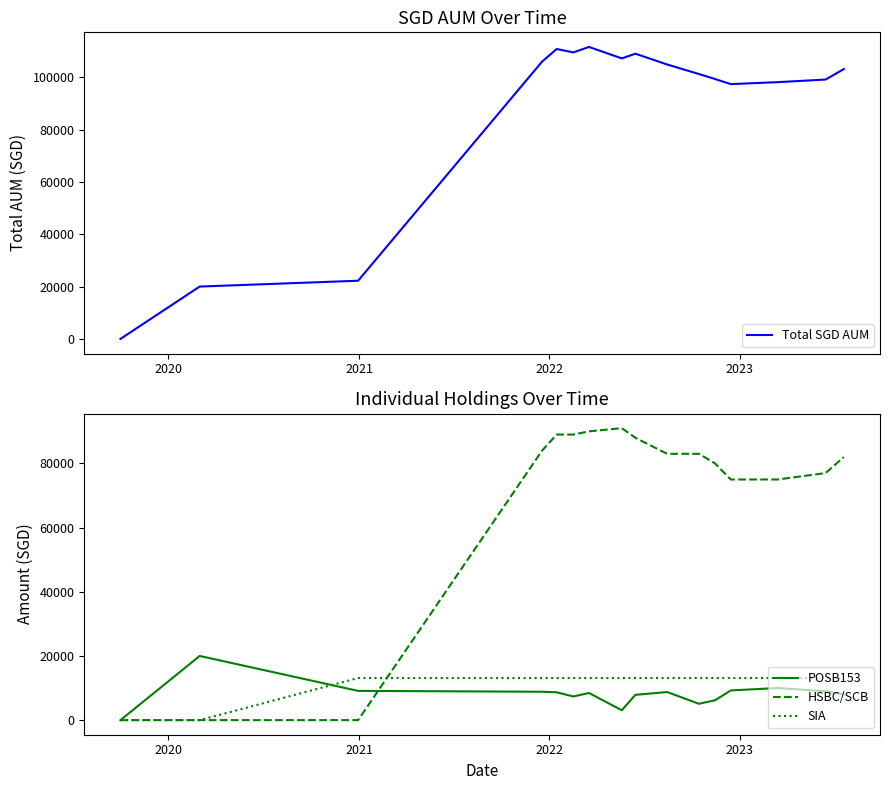

True or false: Total SGD AUM and SIA cross at least once.

False